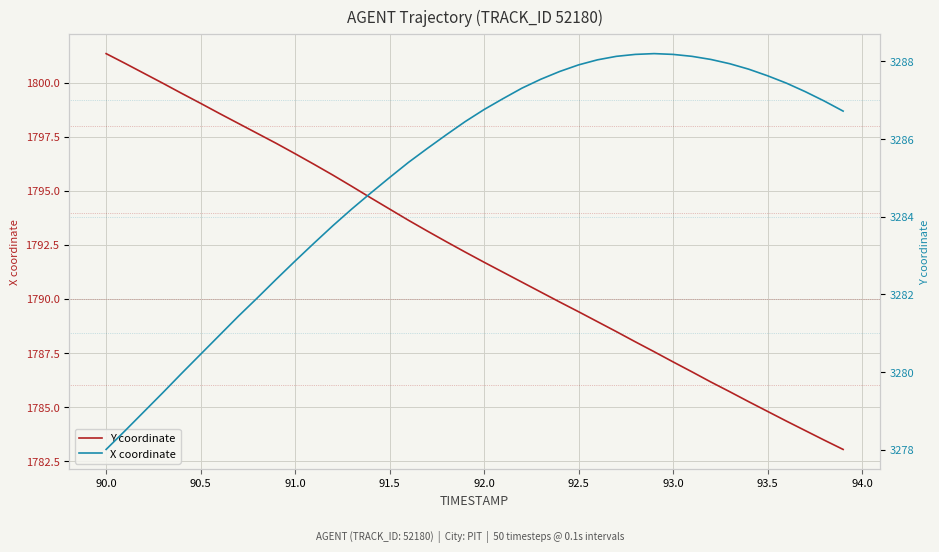

What is the lowest value of the X coordinate series?

3278.0